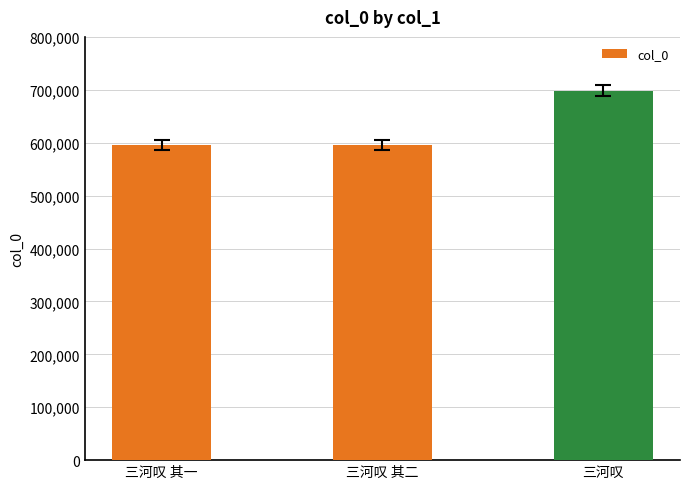

What is the difference between the maximum and minimum values?

102913